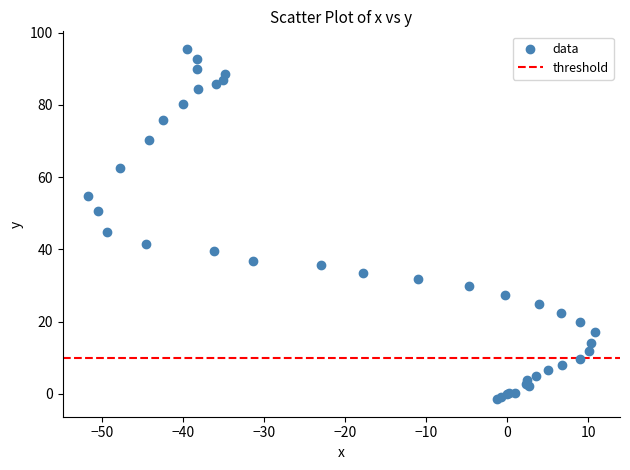

What Y value in the scatter plot is closest to 47?

44.9